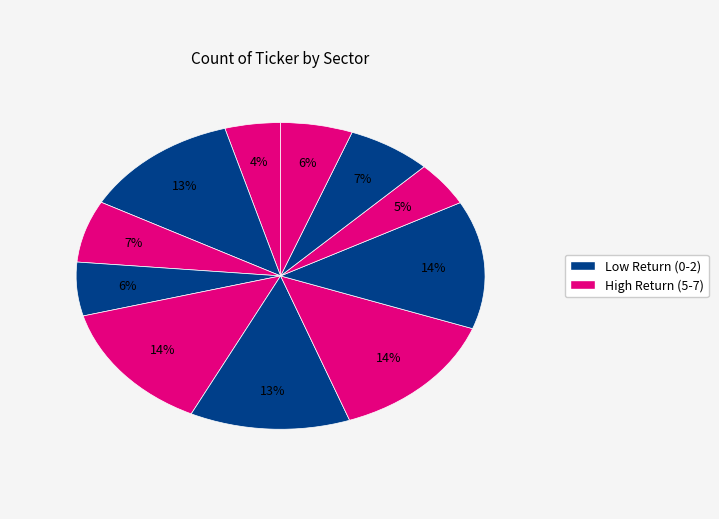

Is there any slice that represents more than half of the pie?

No